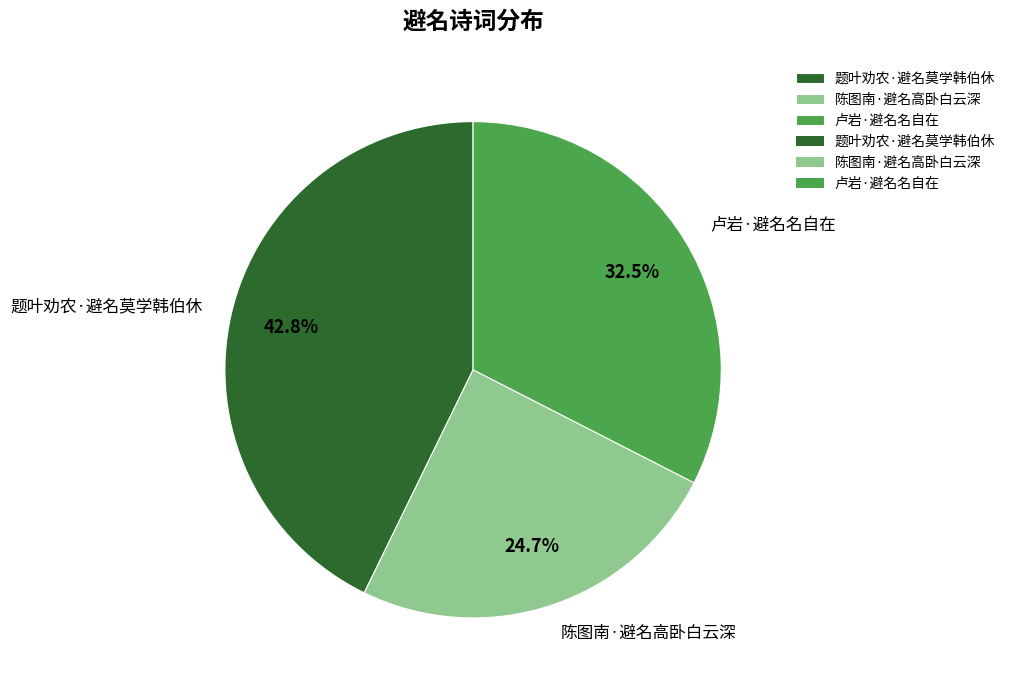

Is it true that 题叶劝农·避名莫学韩伯休 is 43% of the pie?

True